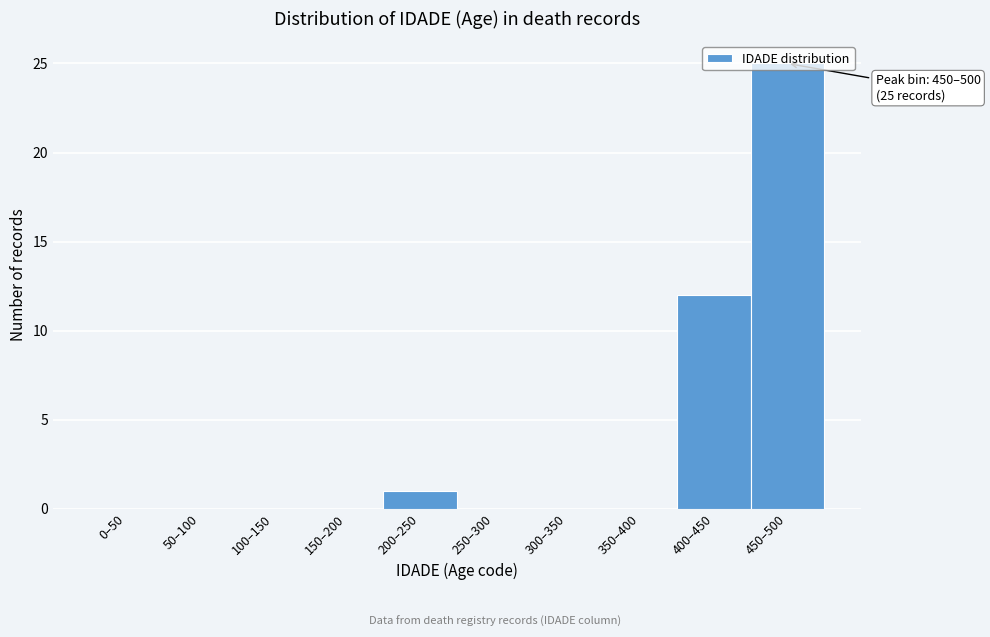

What is the greatest value displayed?

25